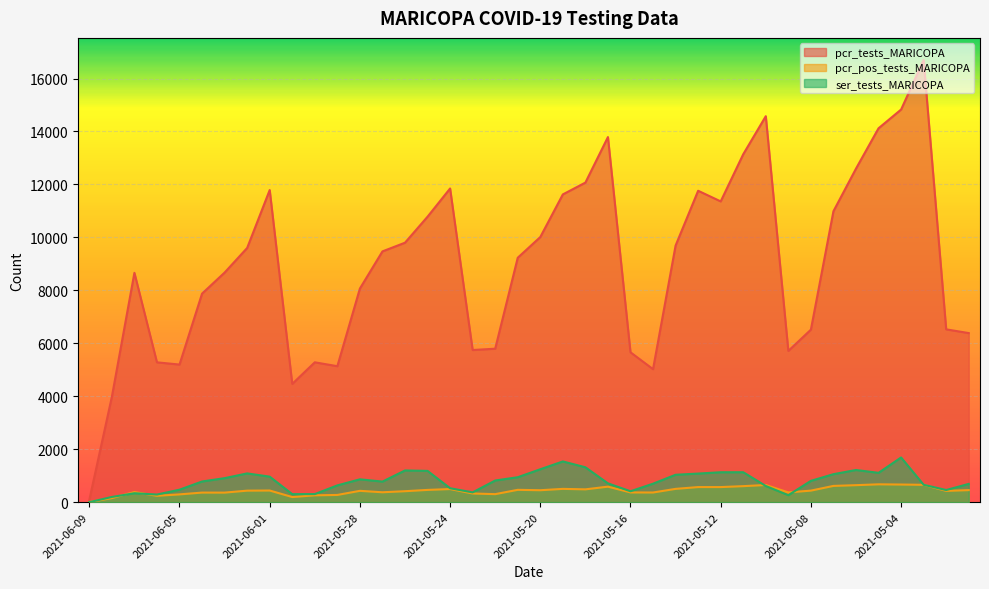

At which category is the sum across all series the highest?

2021-05-03